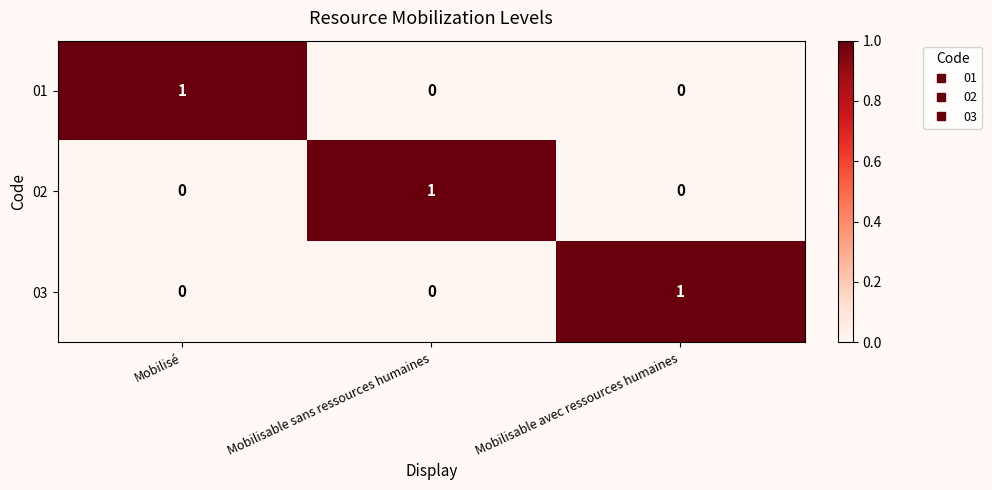

Which category has the highest value in the 02 series?

Mobilisable sans ressources humaines